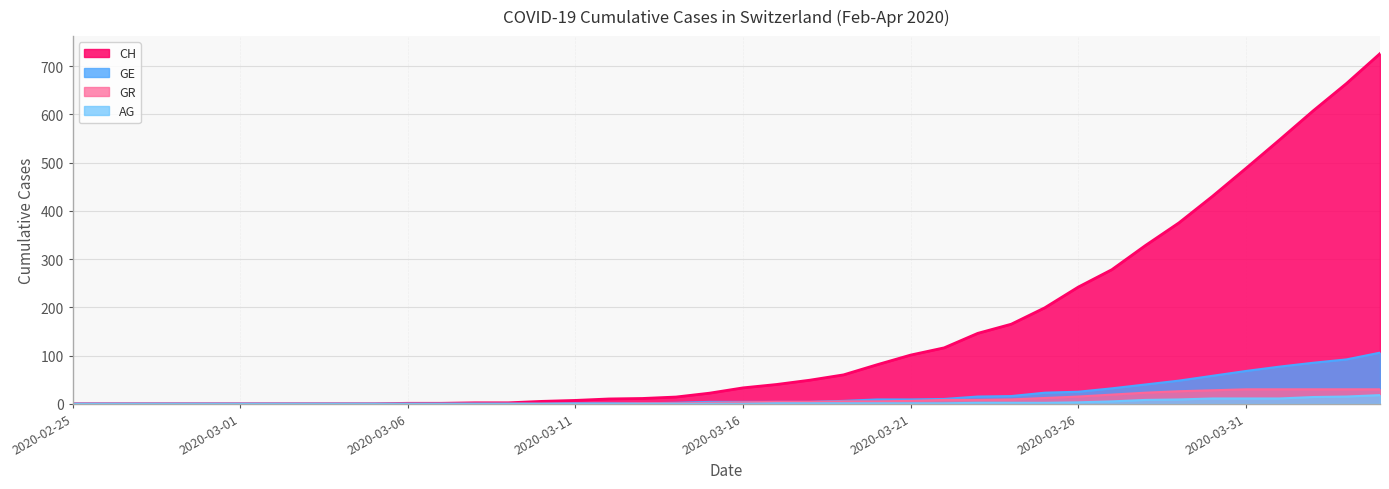

The value of CH at 2020-03-28 is 466. True or false?

False